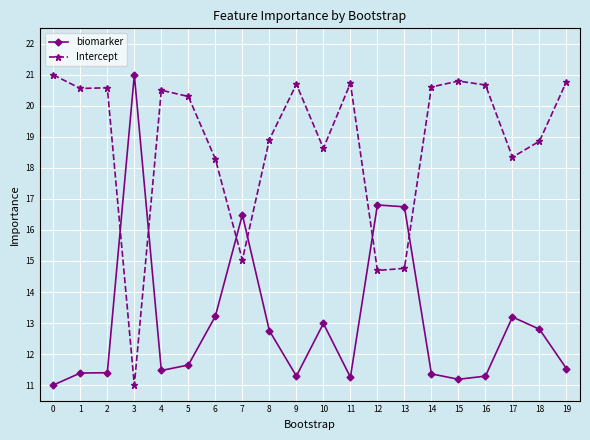

Reading left to right, transcribe all the data shown in this chart.

biomarker: 0=11.0	1=11.4	2=11.4	3=21.0	4=11.5	5=11.6	6=13.2	7=16.5	8=12.8	9=11.3	10=13.0	11=11.3	12=16.8	13=16.7	14=11.4	15=11.2	16=11.3	17=13.2	18=12.8	19=11.5
Intercept: 0=21.0	1=20.6	2=20.6	3=11.0	4=20.5	5=20.3	6=18.3	7=15.0	8=18.9	9=20.7	10=18.6	11=20.7	12=14.7	13=14.8	14=20.6	15=20.8	16=20.7	17=18.3	18=18.9	19=20.8